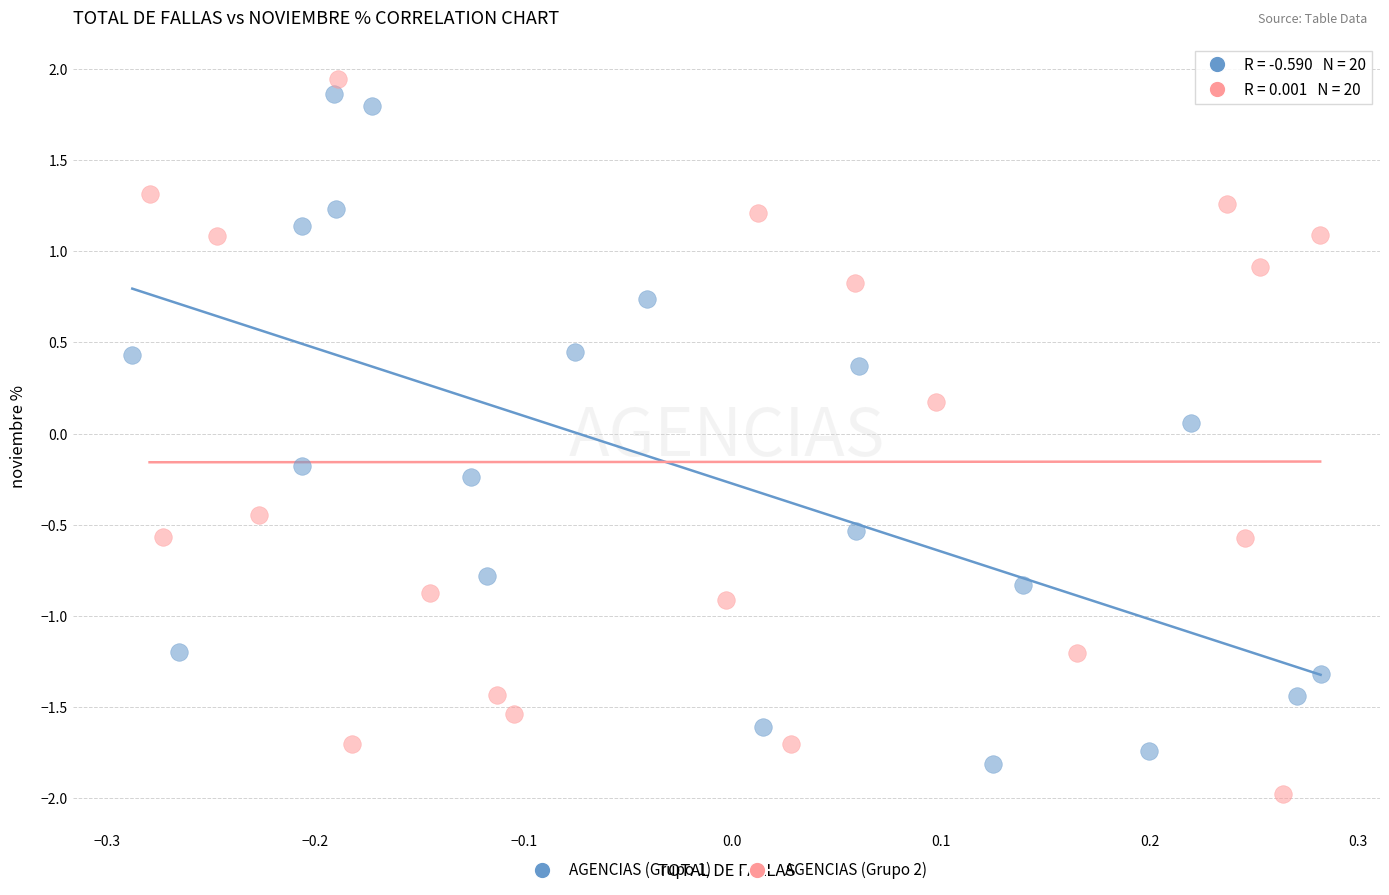

Which series has the largest Y range (max minus min)?

AGENCIAS (Grupo 2)